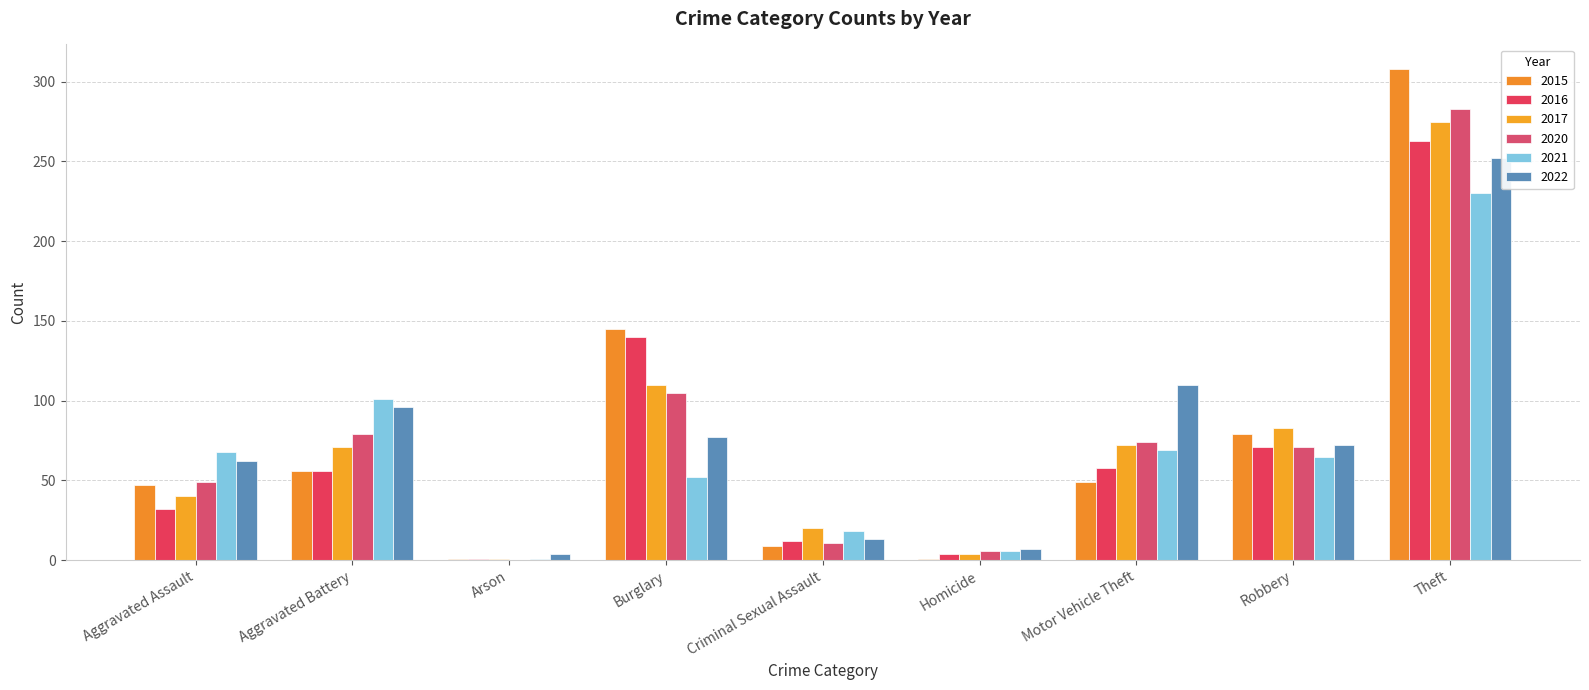

Is it true that 2015 equals 56 at Aggravated Battery?

True